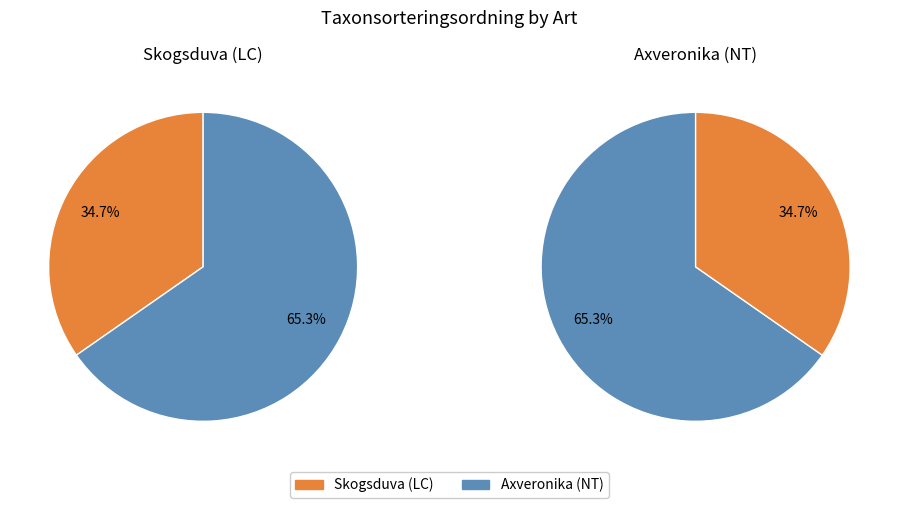

Is it true that Skogsduva (LC) is 42% of the pie?

False